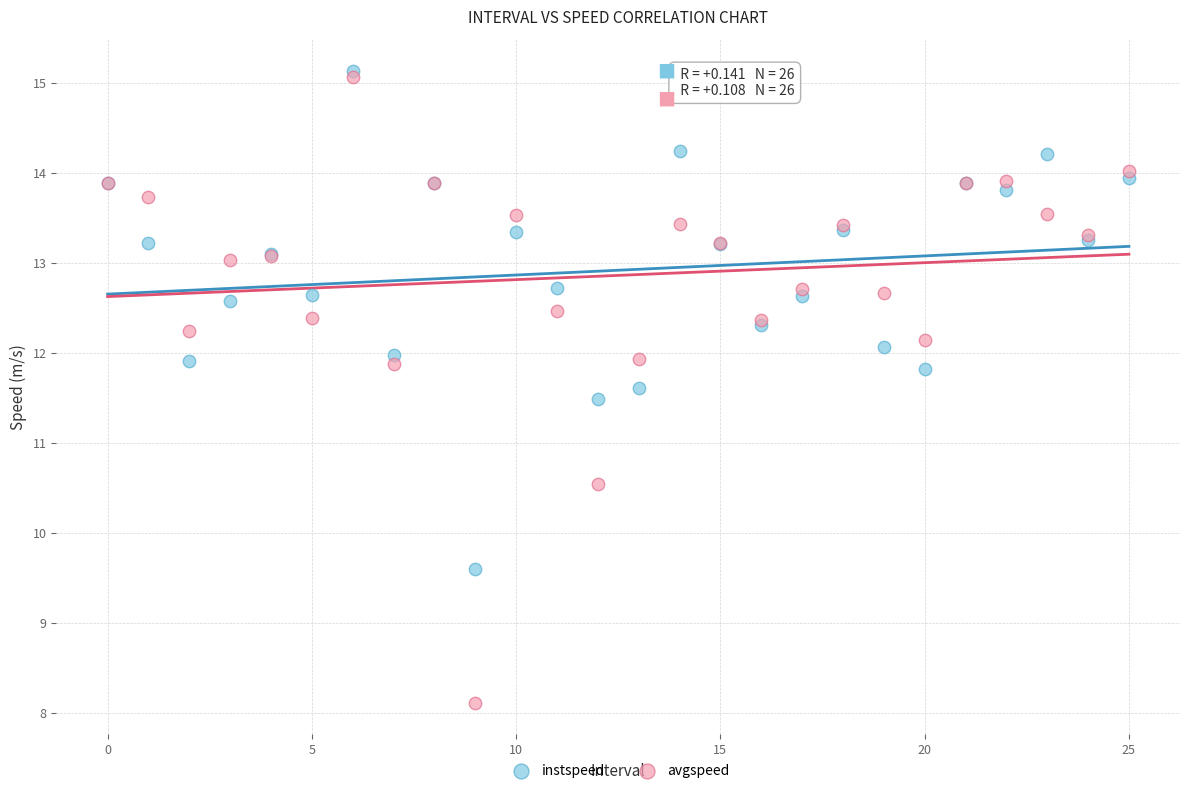

Which series contains the lowest Y value?

avgspeed